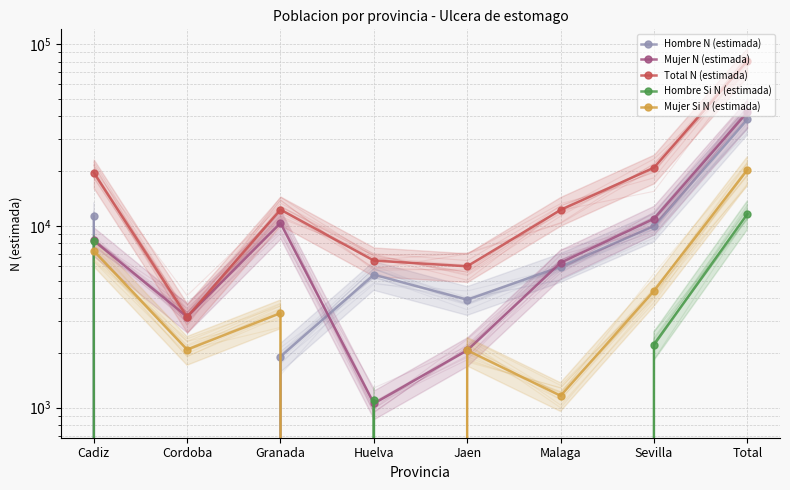

True or false: Hombre N (estimada) has more than 1 interior local peaks.

False